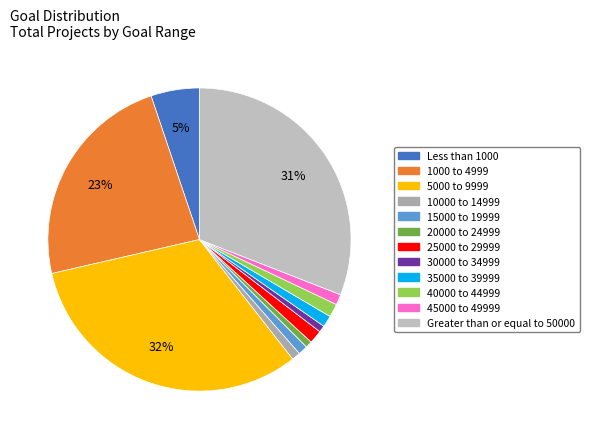

Count the number of slices in the pie.

12